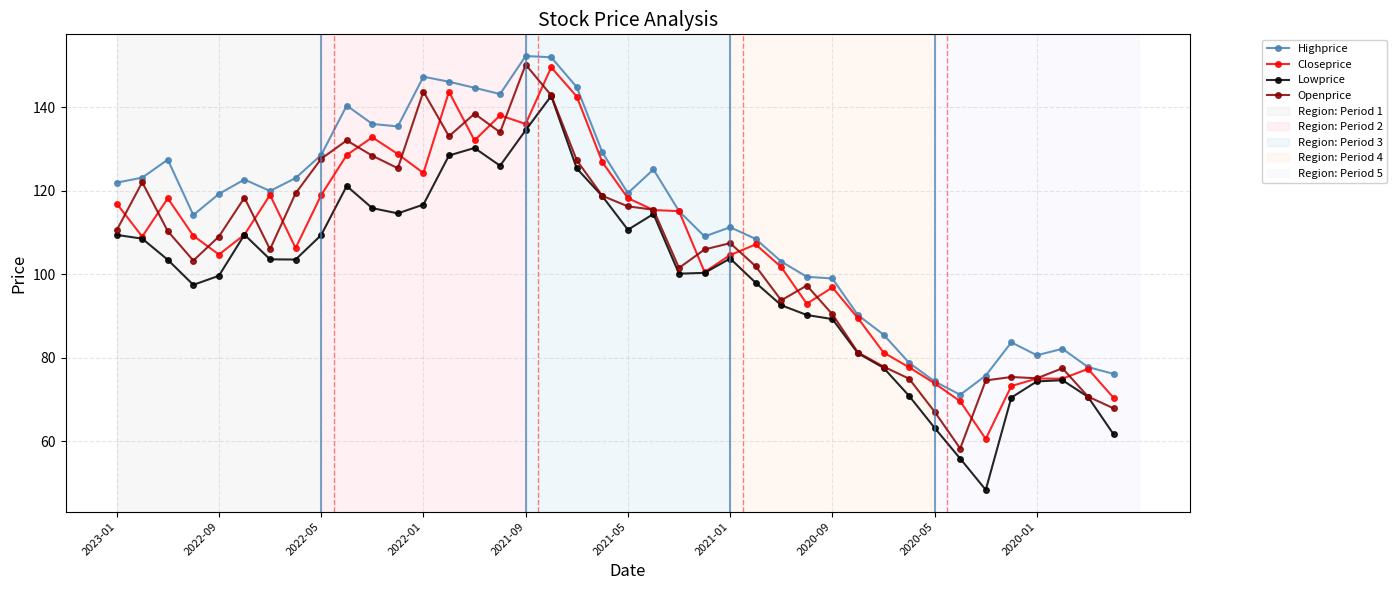

True or false: Openprice has more than 1 points higher than both neighbors.

True